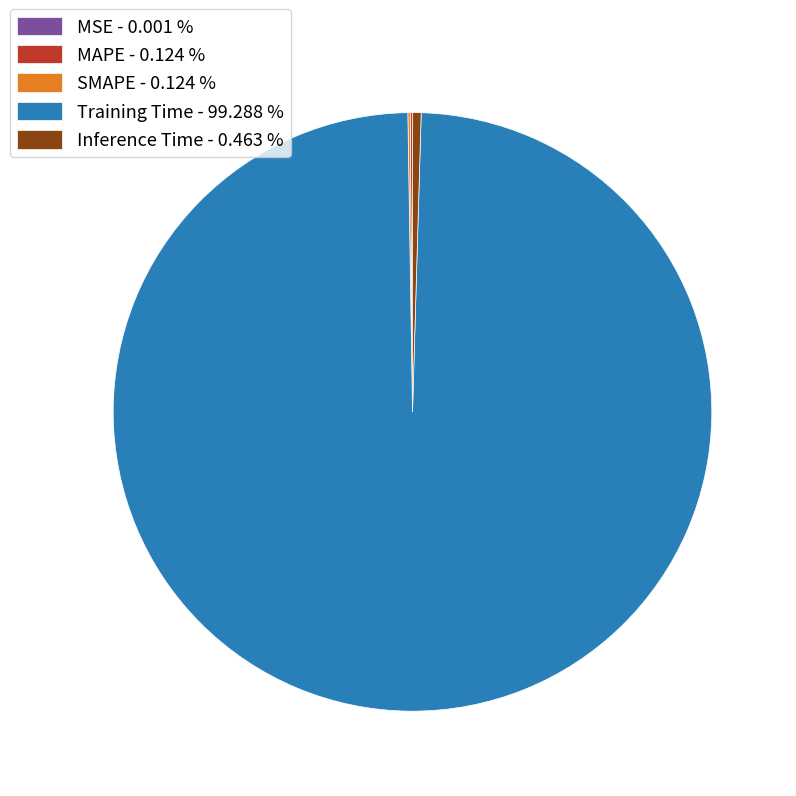

Which has a higher value, Inference Time - 0.463 % or Training Time - 99.288 %?

Training Time - 99.288 %